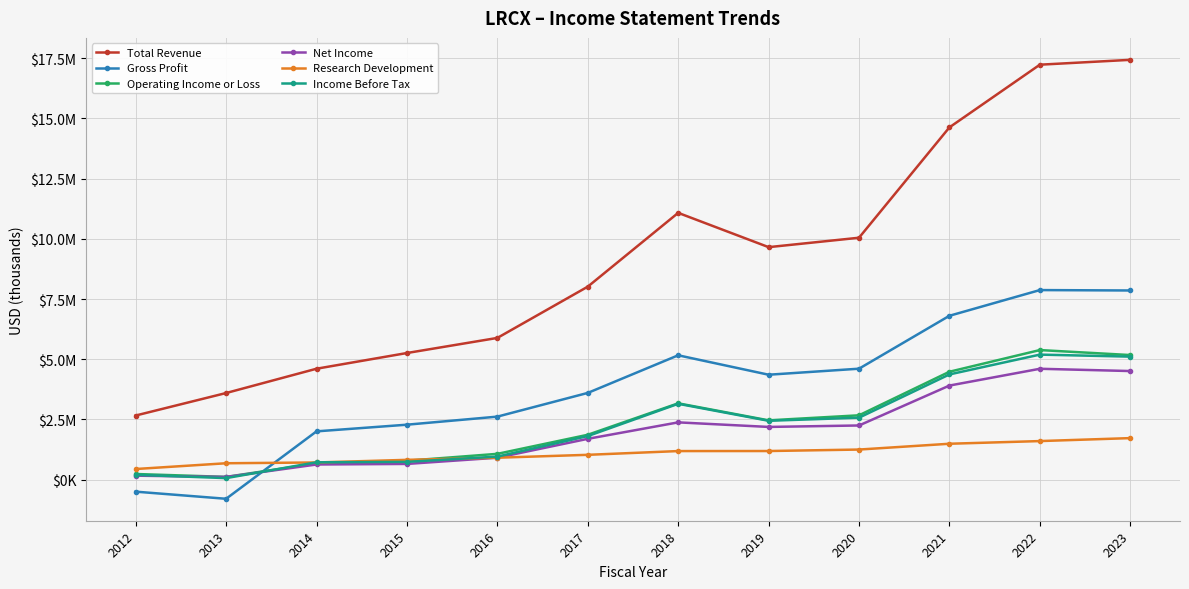

How many times do Research Development and Income Before Tax cross each other?

3